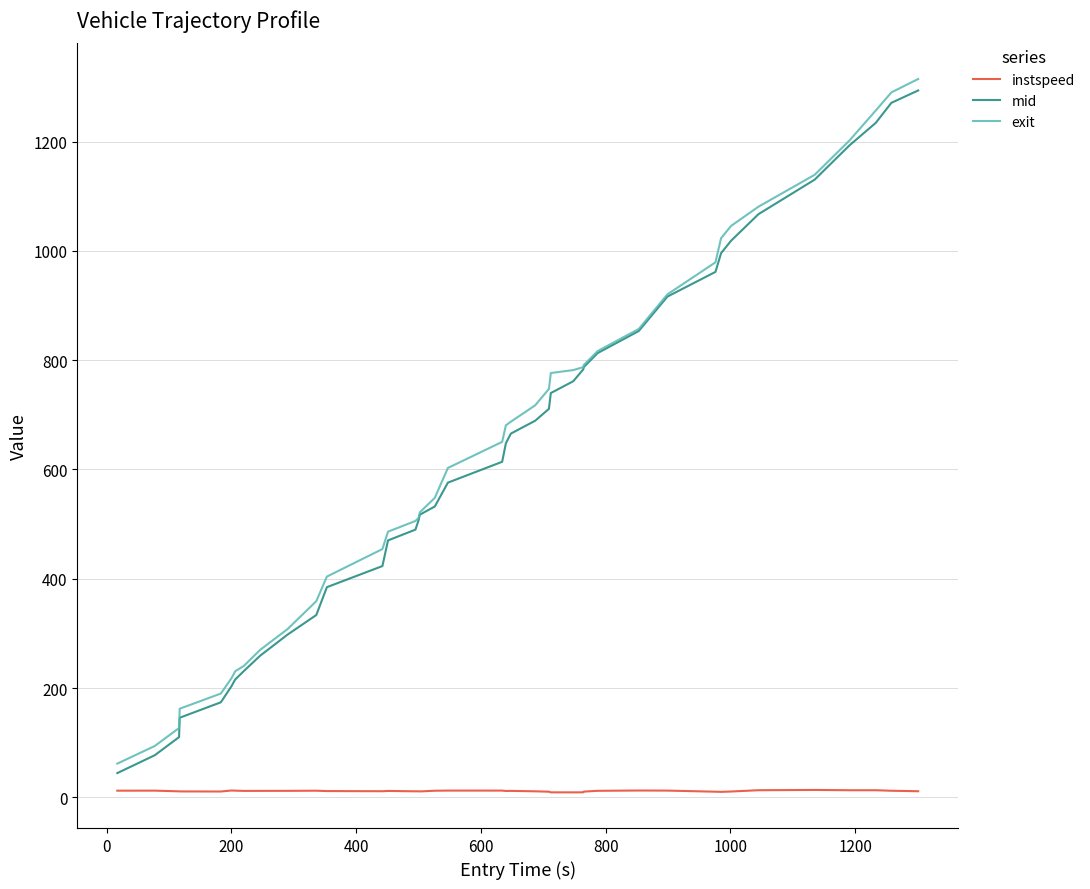

Does the chart display data point markers on the line(s)?

No